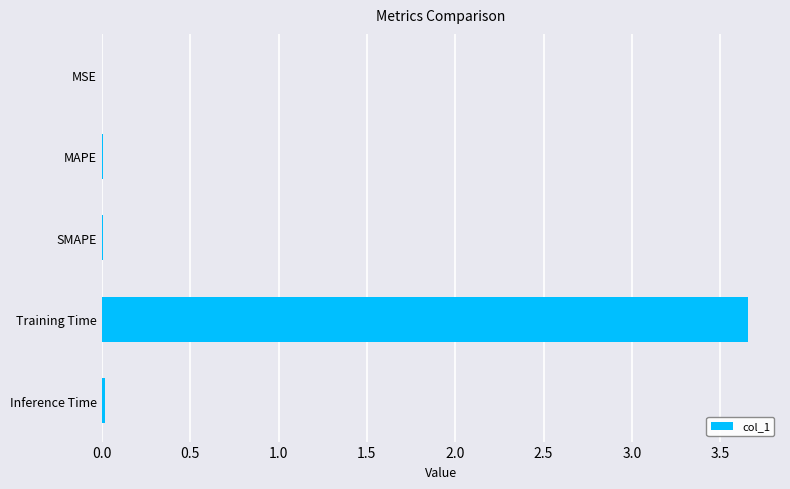

Between Inference Time and Training Time, which is larger?

Training Time